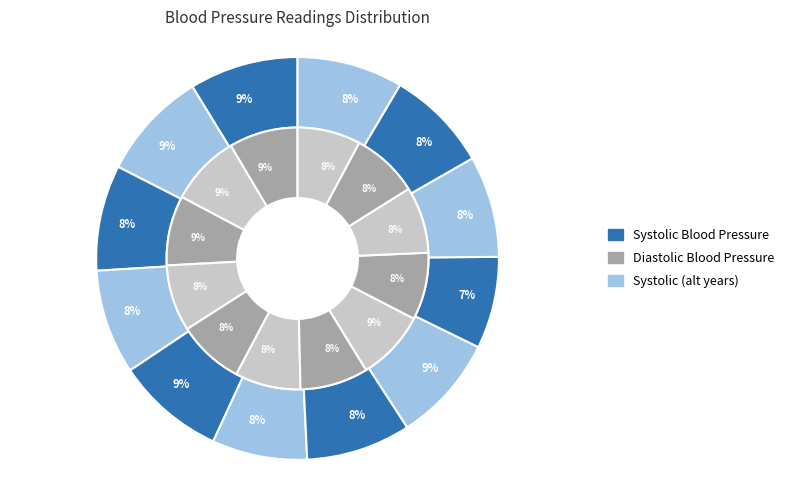

Which slice is the smallest?

2024